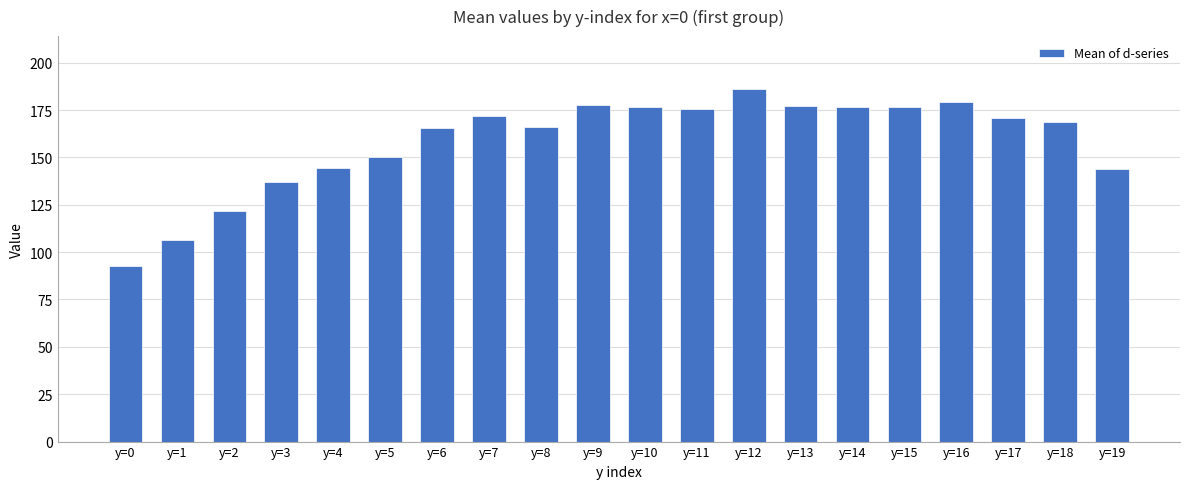

What is the minimum value shown in the chart?

92.7